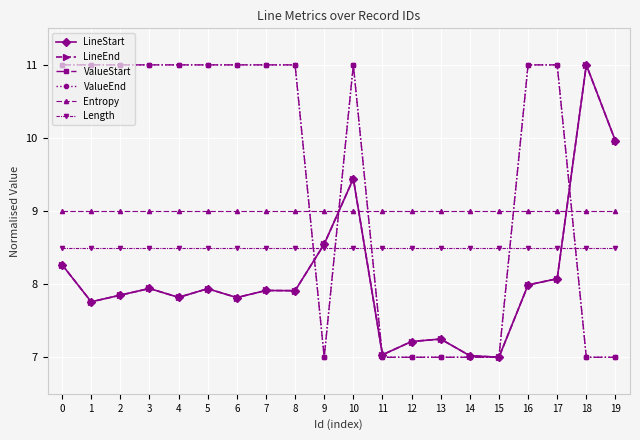

What is the approximate value of ValueEnd at 14?

7.0